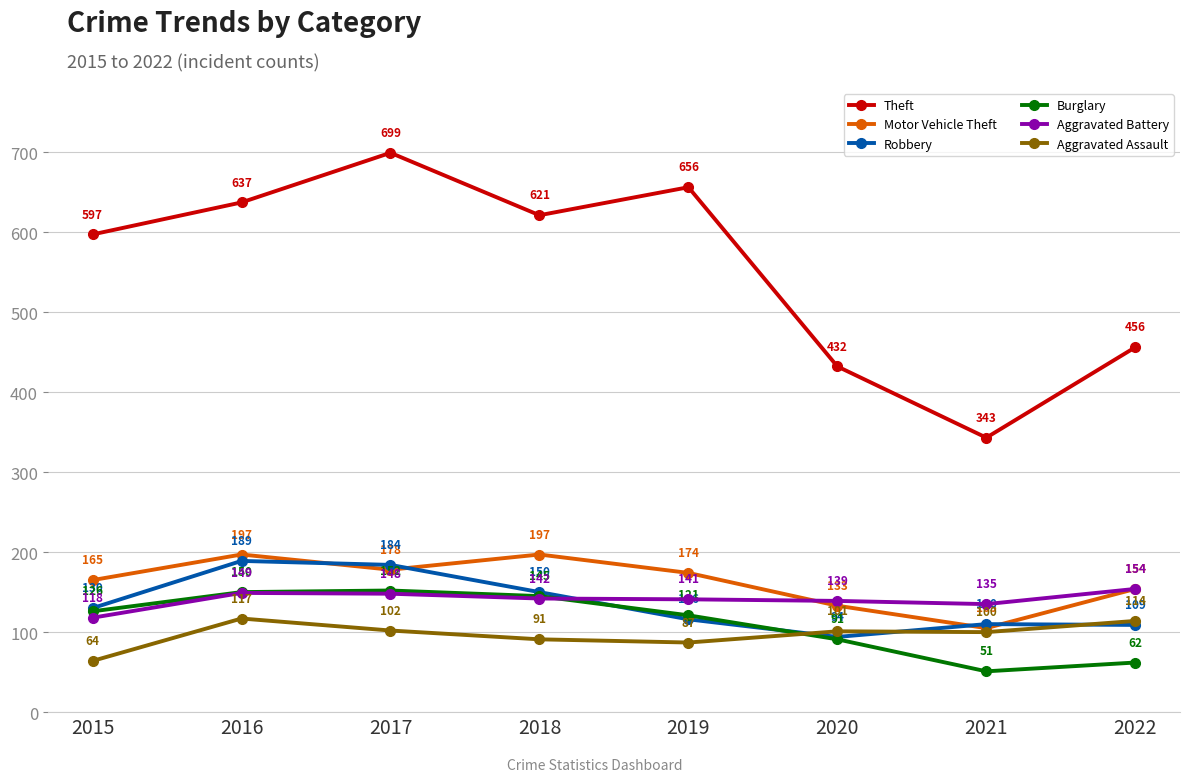

Does the chart display data point markers on the line(s)?

Yes